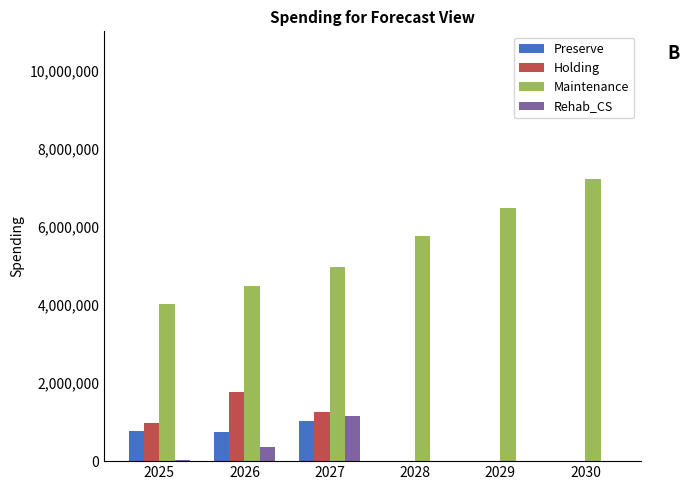

What is the sum of all Maintenance values?

32918027